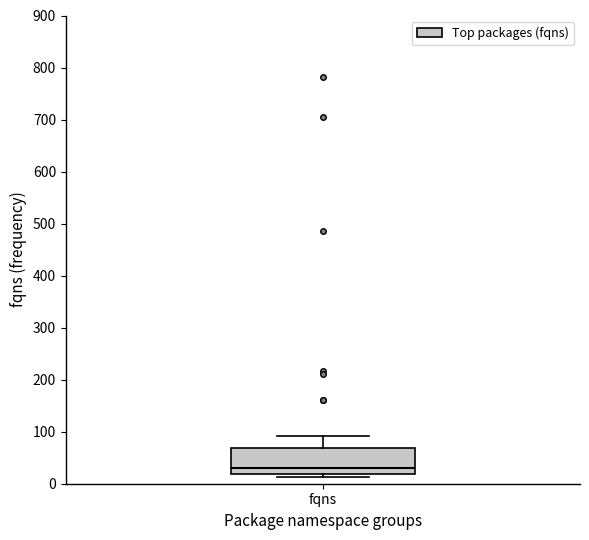

Read this box plot against the y-axis: the position of the median line, the range covered by the box, and the ends of both whiskers. The values are not printed on the chart, so give them approximately, as read against the axis.

median 30, box 20 to 70, whiskers 10 to 90